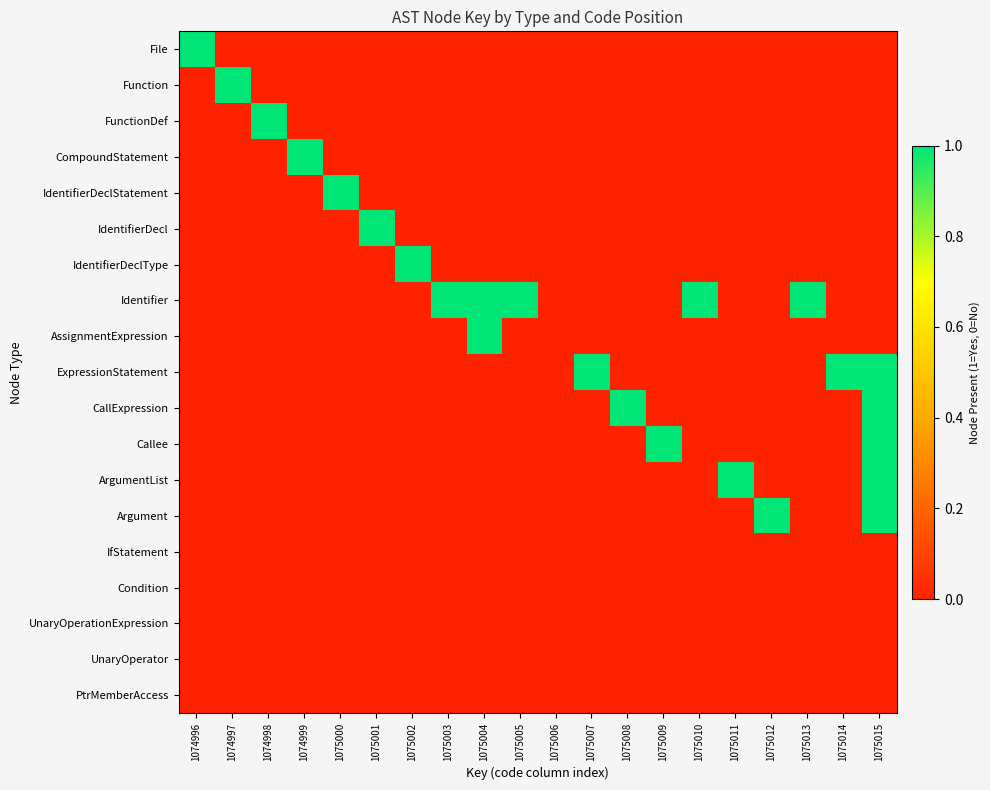

Reading right to left, list all the values displayed in this chart.

File: 1075015=0	1075014=0	1075013=0	1075012=0	1075011=0	1075010=0	1075009=0	1075008=0	1075007=0	1075006=0	1075005=0	1075004=0	1075003=0	1075002=0	1075001=0	1075000=0	1074999=0	1074998=0	1074997=0	1074996=1
Function: 1075015=0	1075014=0	1075013=0	1075012=0	1075011=0	1075010=0	1075009=0	1075008=0	1075007=0	1075006=0	1075005=0	1075004=0	1075003=0	1075002=0	1075001=0	1075000=0	1074999=0	1074998=0	1074997=1	1074996=0
FunctionDef: 1075015=0	1075014=0	1075013=0	1075012=0	1075011=0	1075010=0	1075009=0	1075008=0	1075007=0	1075006=0	1075005=0	1075004=0	1075003=0	1075002=0	1075001=0	1075000=0	1074999=0	1074998=1	1074997=0	1074996=0
CompoundStatement: 1075015=0	1075014=0	1075013=0	1075012=0	1075011=0	1075010=0	1075009=0	1075008=0	1075007=0	1075006=0	1075005=0	1075004=0	1075003=0	1075002=0	1075001=0	1075000=0	1074999=1	1074998=0	1074997=0	1074996=0
IdentifierDeclStatement: 1075015=0	1075014=0	1075013=0	1075012=0	1075011=0	1075010=0	1075009=0	1075008=0	1075007=0	1075006=0	1075005=0	1075004=0	1075003=0	1075002=0	1075001=0	1075000=1	1074999=0	1074998=0	1074997=0	1074996=0
IdentifierDecl: 1075015=0	1075014=0	1075013=0	1075012=0	1075011=0	1075010=0	1075009=0	1075008=0	1075007=0	1075006=0	1075005=0	1075004=0	1075003=0	1075002=0	1075001=1	1075000=0	1074999=0	1074998=0	1074997=0	1074996=0
IdentifierDeclType: 1075015=0	1075014=0	1075013=0	1075012=0	1075011=0	1075010=0	1075009=0	1075008=0	1075007=0	1075006=0	1075005=0	1075004=0	1075003=0	1075002=1	1075001=0	1075000=0	1074999=0	1074998=0	1074997=0	1074996=0
Identifier: 1075015=0	1075014=0	1075013=1	1075012=0	1075011=0	1075010=1	1075009=0	1075008=0	1075007=0	1075006=0	1075005=1	1075004=1	1075003=1	1075002=0	1075001=0	1075000=0	1074999=0	1074998=0	1074997=0	1074996=0
AssignmentExpression: 1075015=0	1075014=0	1075013=0	1075012=0	1075011=0	1075010=0	1075009=0	1075008=0	1075007=0	1075006=0	1075005=0	1075004=1	1075003=0	1075002=0	1075001=0	1075000=0	1074999=0	1074998=0	1074997=0	1074996=0
ExpressionStatement: 1075015=1	1075014=1	1075013=0	1075012=0	1075011=0	1075010=0	1075009=0	1075008=0	1075007=1	1075006=0	1075005=0	1075004=0	1075003=0	1075002=0	1075001=0	1075000=0	1074999=0	1074998=0	1074997=0	1074996=0
CallExpression: 1075015=1	1075014=0	1075013=0	1075012=0	1075011=0	1075010=0	1075009=0	1075008=1	1075007=0	1075006=0	1075005=0	1075004=0	1075003=0	1075002=0	1075001=0	1075000=0	1074999=0	1074998=0	1074997=0	1074996=0
Callee: 1075015=1	1075014=0	1075013=0	1075012=0	1075011=0	1075010=0	1075009=1	1075008=0	1075007=0	1075006=0	1075005=0	1075004=0	1075003=0	1075002=0	1075001=0	1075000=0	1074999=0	1074998=0	1074997=0	1074996=0
ArgumentList: 1075015=1	1075014=0	1075013=0	1075012=0	1075011=1	1075010=0	1075009=0	1075008=0	1075007=0	1075006=0	1075005=0	1075004=0	1075003=0	1075002=0	1075001=0	1075000=0	1074999=0	1074998=0	1074997=0	1074996=0
Argument: 1075015=1	1075014=0	1075013=0	1075012=1	1075011=0	1075010=0	1075009=0	1075008=0	1075007=0	1075006=0	1075005=0	1075004=0	1075003=0	1075002=0	1075001=0	1075000=0	1074999=0	1074998=0	1074997=0	1074996=0
IfStatement: 1075015=0	1075014=0	1075013=0	1075012=0	1075011=0	1075010=0	1075009=0	1075008=0	1075007=0	1075006=0	1075005=0	1075004=0	1075003=0	1075002=0	1075001=0	1075000=0	1074999=0	1074998=0	1074997=0	1074996=0
Condition: 1075015=0	1075014=0	1075013=0	1075012=0	1075011=0	1075010=0	1075009=0	1075008=0	1075007=0	1075006=0	1075005=0	1075004=0	1075003=0	1075002=0	1075001=0	1075000=0	1074999=0	1074998=0	1074997=0	1074996=0
UnaryOperationExpression: 1075015=0	1075014=0	1075013=0	1075012=0	1075011=0	1075010=0	1075009=0	1075008=0	1075007=0	1075006=0	1075005=0	1075004=0	1075003=0	1075002=0	1075001=0	1075000=0	1074999=0	1074998=0	1074997=0	1074996=0
UnaryOperator: 1075015=0	1075014=0	1075013=0	1075012=0	1075011=0	1075010=0	1075009=0	1075008=0	1075007=0	1075006=0	1075005=0	1075004=0	1075003=0	1075002=0	1075001=0	1075000=0	1074999=0	1074998=0	1074997=0	1074996=0
PtrMemberAccess: 1075015=0	1075014=0	1075013=0	1075012=0	1075011=0	1075010=0	1075009=0	1075008=0	1075007=0	1075006=0	1075005=0	1075004=0	1075003=0	1075002=0	1075001=0	1075000=0	1074999=0	1074998=0	1074997=0	1074996=0